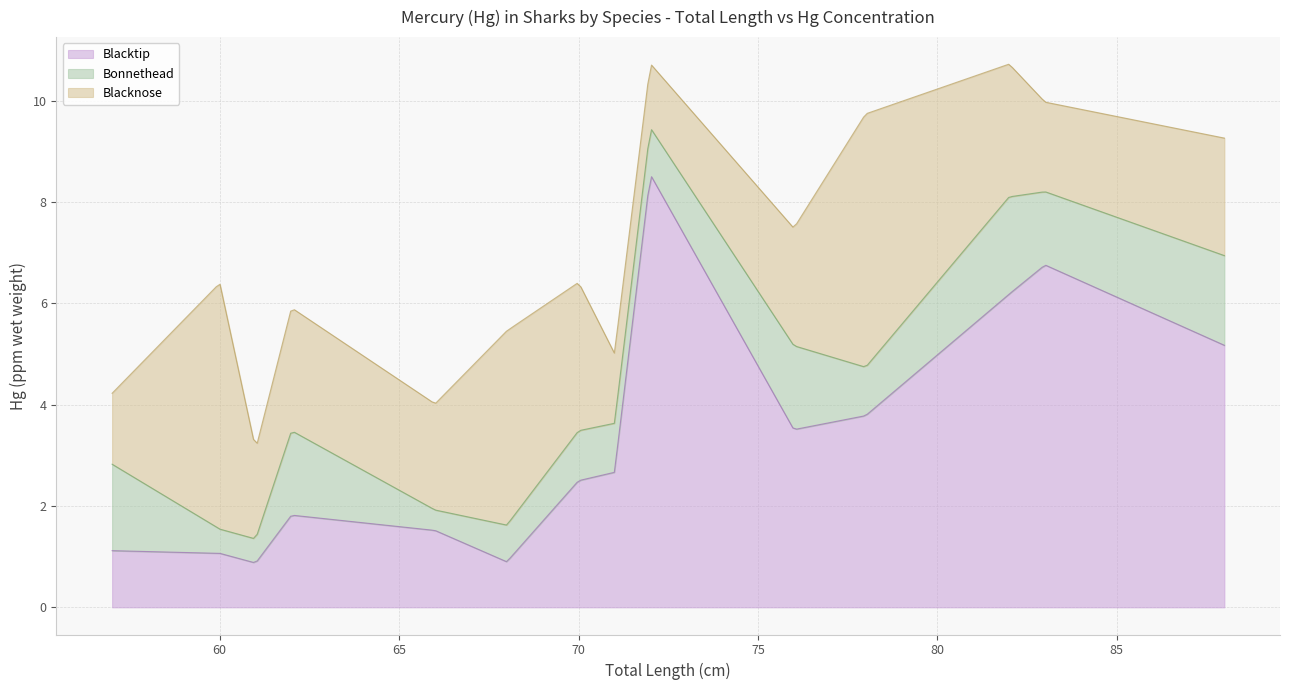

At 57, list the series in order from largest to smallest.

Bonnethead, Blacknose, Blacktip